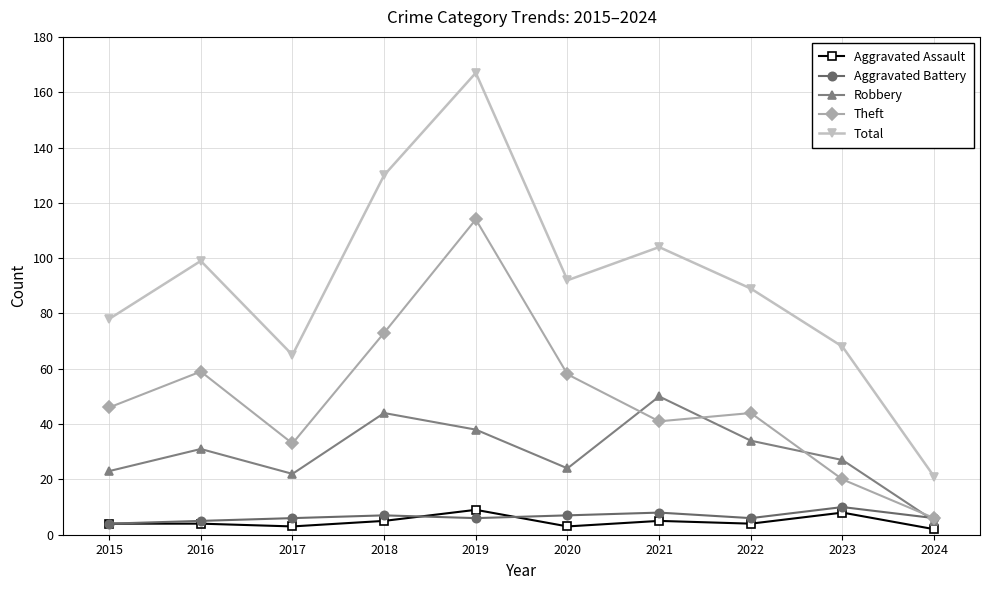

Reading right to left, list all the values displayed in this chart.

Aggravated Assault: 2024=2	2023=8	2022=4	2021=5	2020=3	2019=9	2018=5	2017=3	2016=4	2015=4
Aggravated Battery: 2024=6	2023=10	2022=6	2021=8	2020=7	2019=6	2018=7	2017=6	2016=5	2015=4
Robbery: 2024=5	2023=27	2022=34	2021=50	2020=24	2019=38	2018=44	2017=22	2016=31	2015=23
Theft: 2024=6	2023=20	2022=44	2021=41	2020=58	2019=114	2018=73	2017=33	2016=59	2015=46
Total: 2024=21	2023=68	2022=89	2021=104	2020=92	2019=167	2018=130	2017=65	2016=99	2015=78